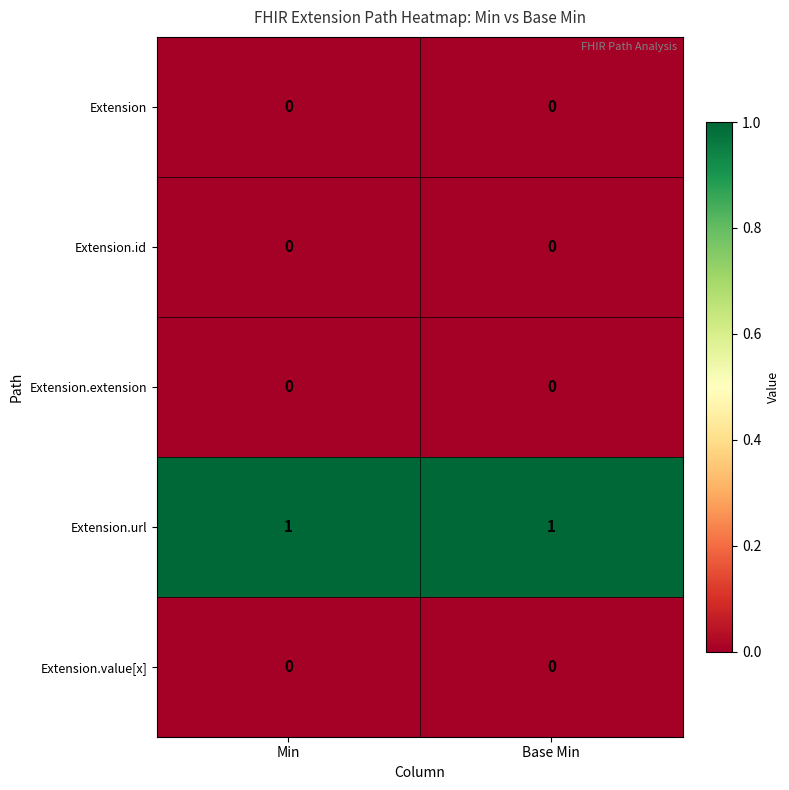

How many distinct data groups are displayed?

5